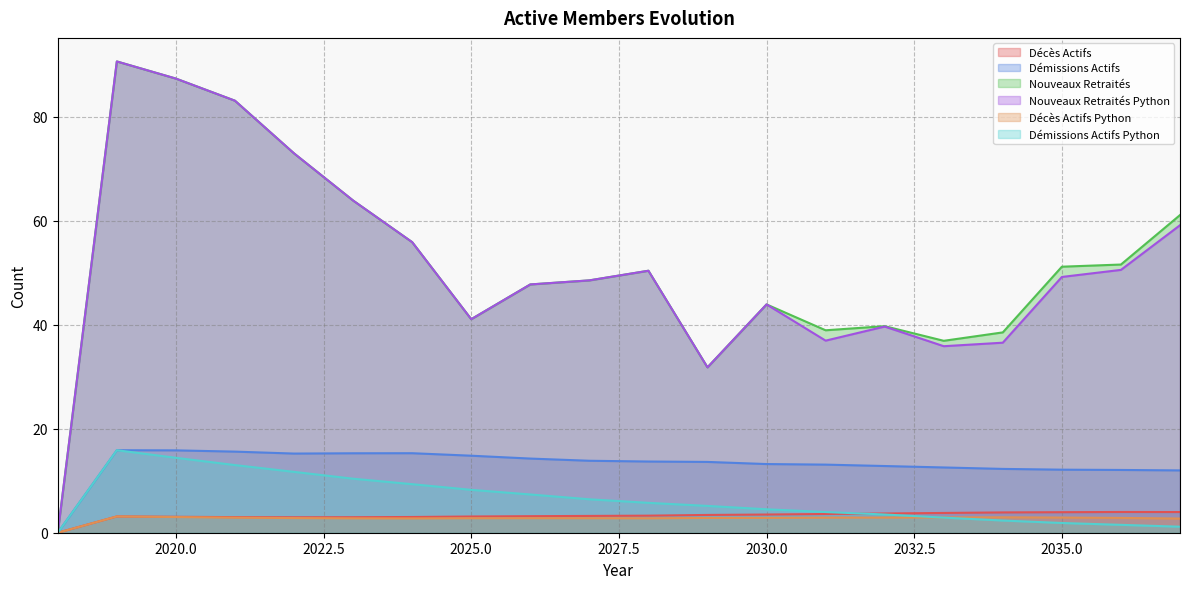

What is the greatest value displayed?

90.7